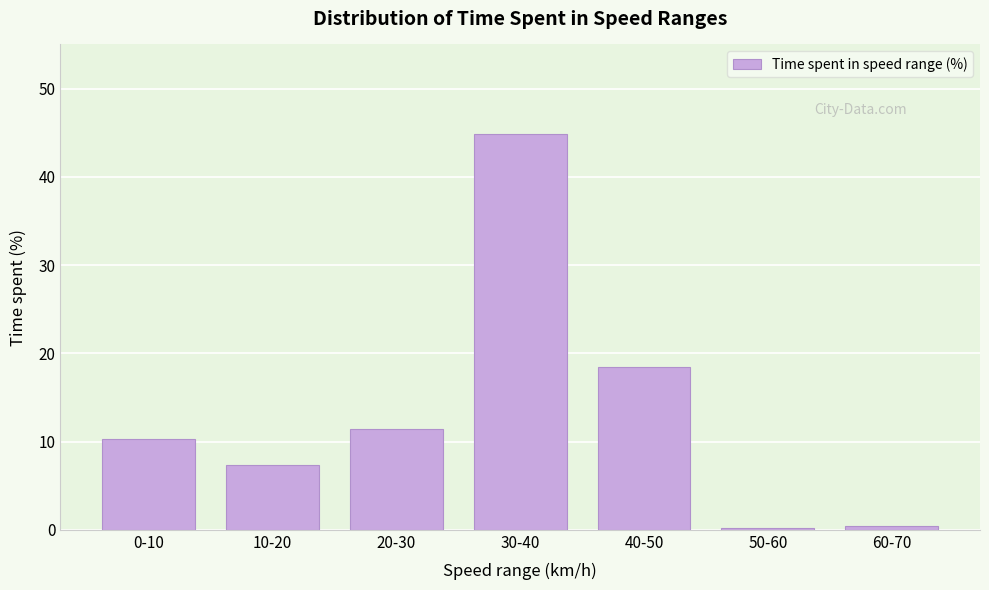

Where is the data nearest to the value 22?

40-50